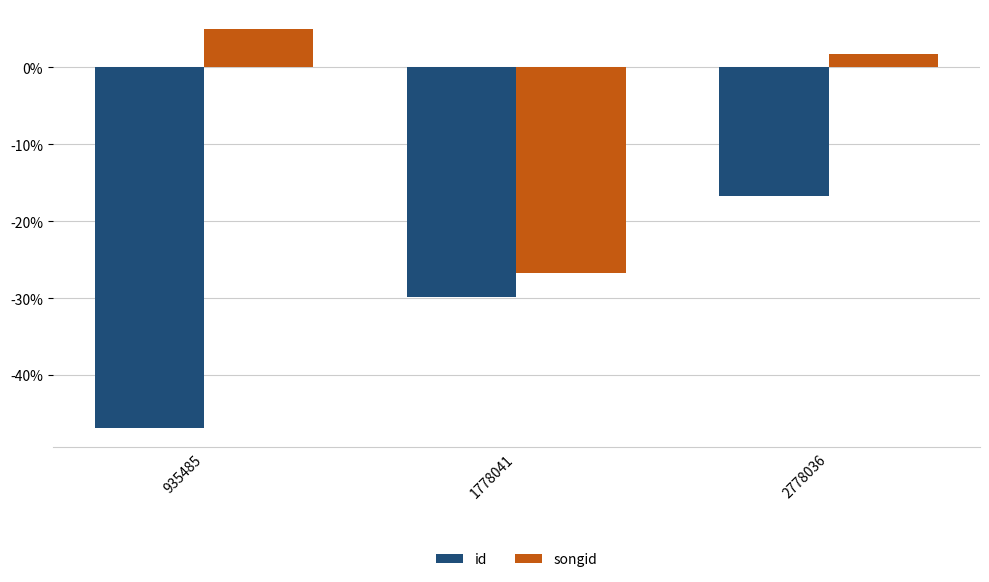

What is the sum of all id values?

-93.5